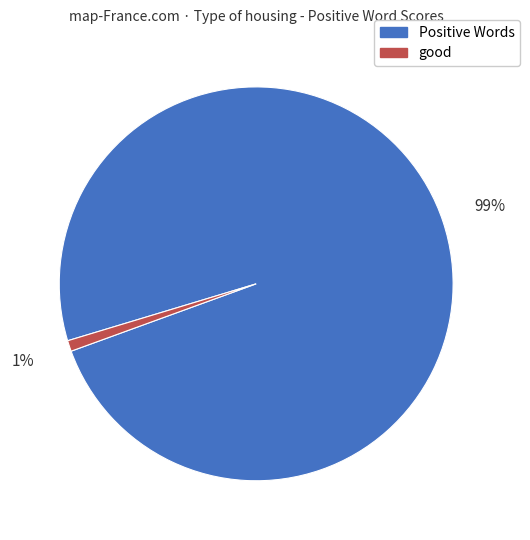

How many slices are in this pie chart?

2